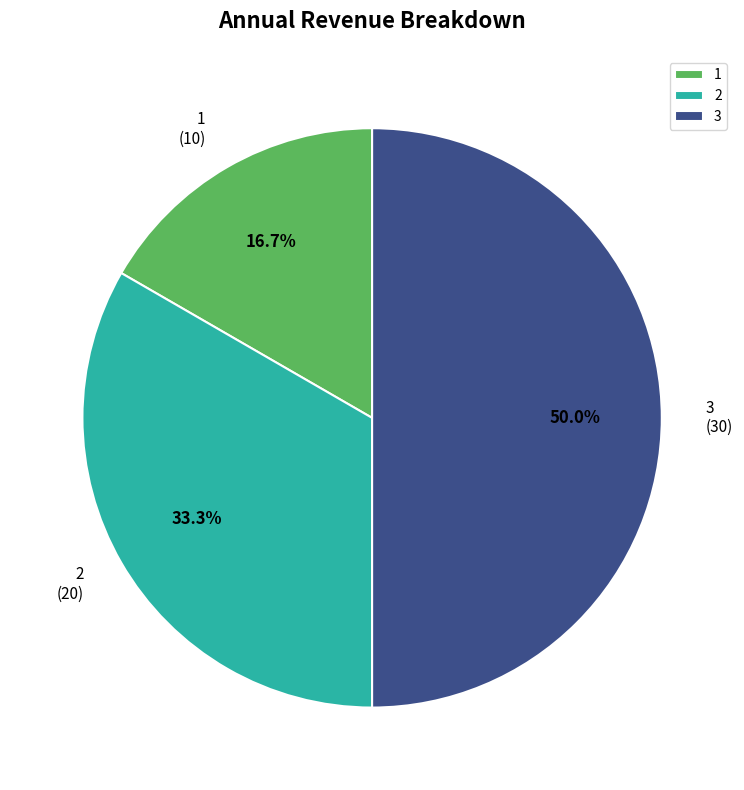

Does 2 account for over 50% of the chart?

No